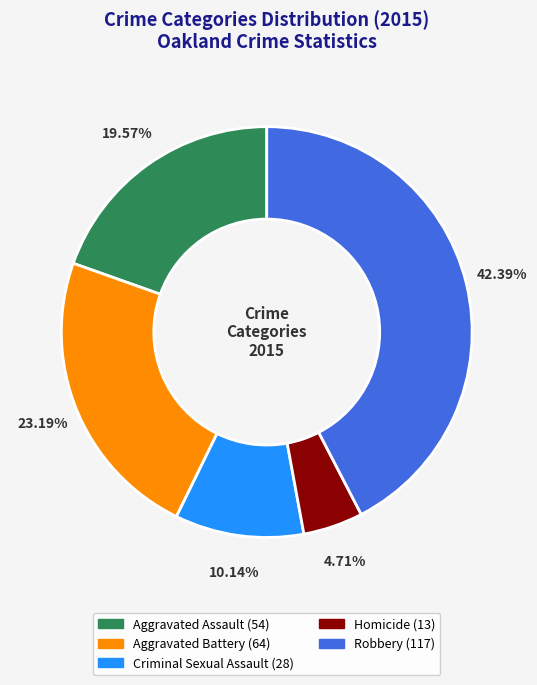

Does any single category account for the majority?

No